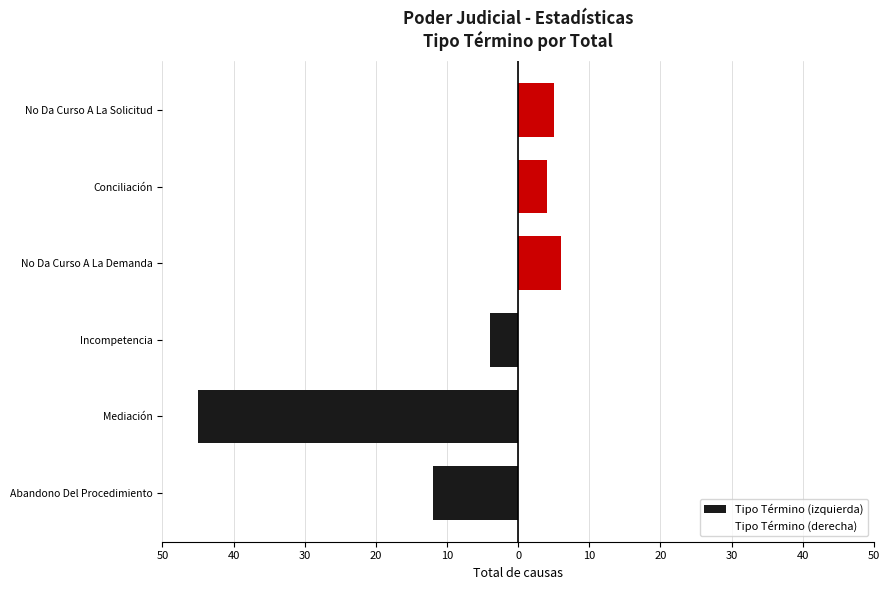

Which series changed the most between 50 and 0?

Tipo Término (izquierda)